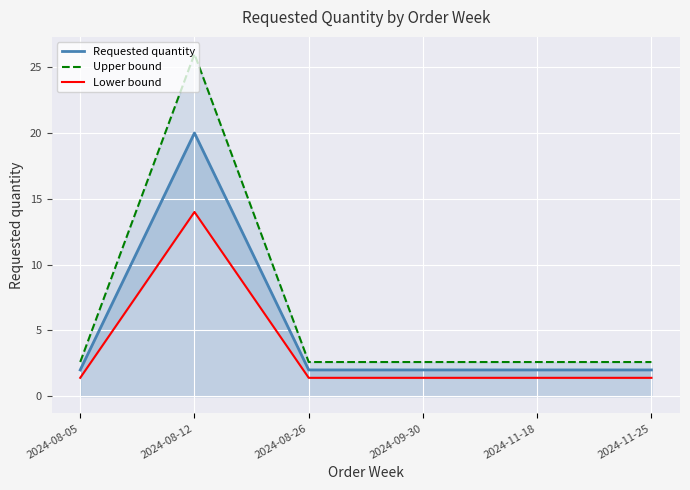

The Lower bound series shows 2.2 at 2024-11-25. True or false?

False